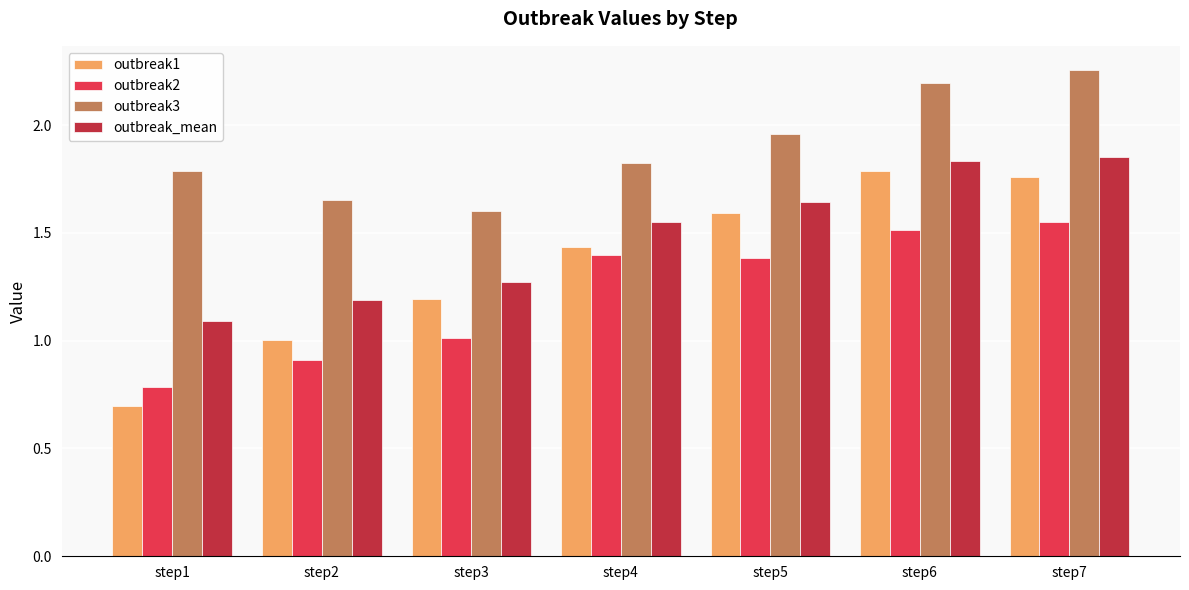

What is the difference between the maximum and minimum values in the outbreak3 series?

0.7